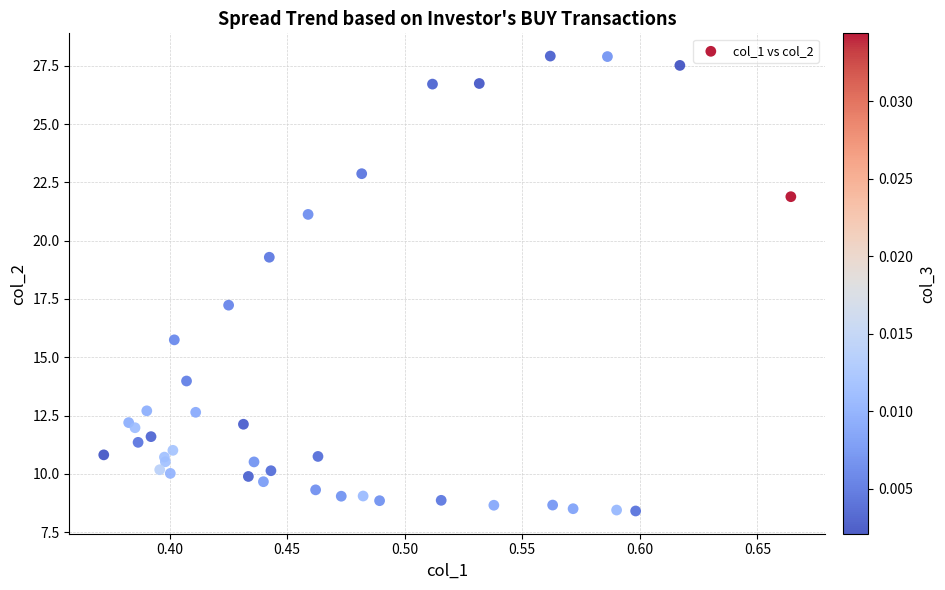

What Y value in the scatter plot is closest to 18?

17.2